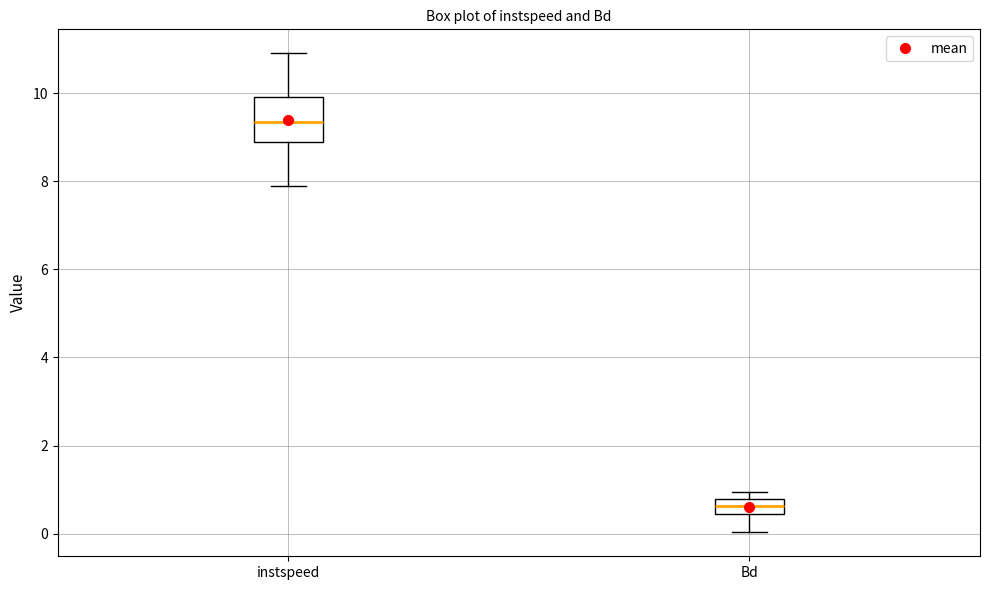

Reading left to right, read every box against the y-axis: the position of its median line, the range the box covers, and the ends of its whiskers. The values are not printed on the chart, so give them approximately, as read against the axis.

instspeed: median 9.4, box 8.8 to 10.0, whiskers 7.8 to 11.0
Bd: median 0.6, box 0.4 to 0.8, whiskers 0.0 to 1.0